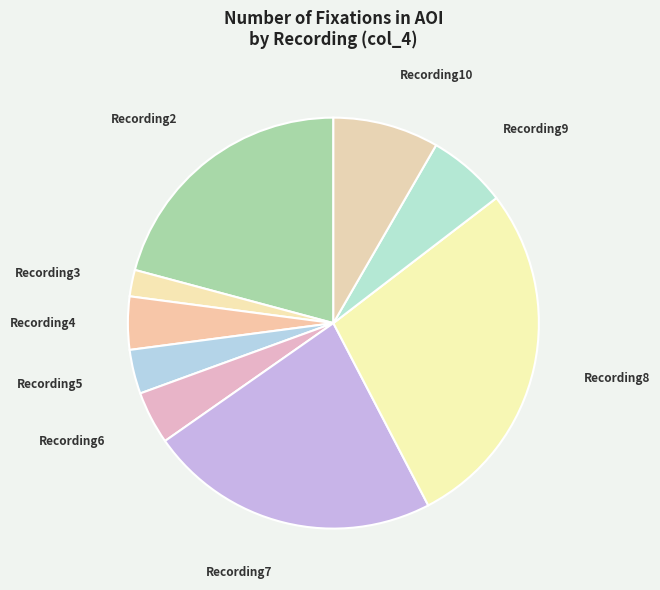

Does any single category account for the majority?

No